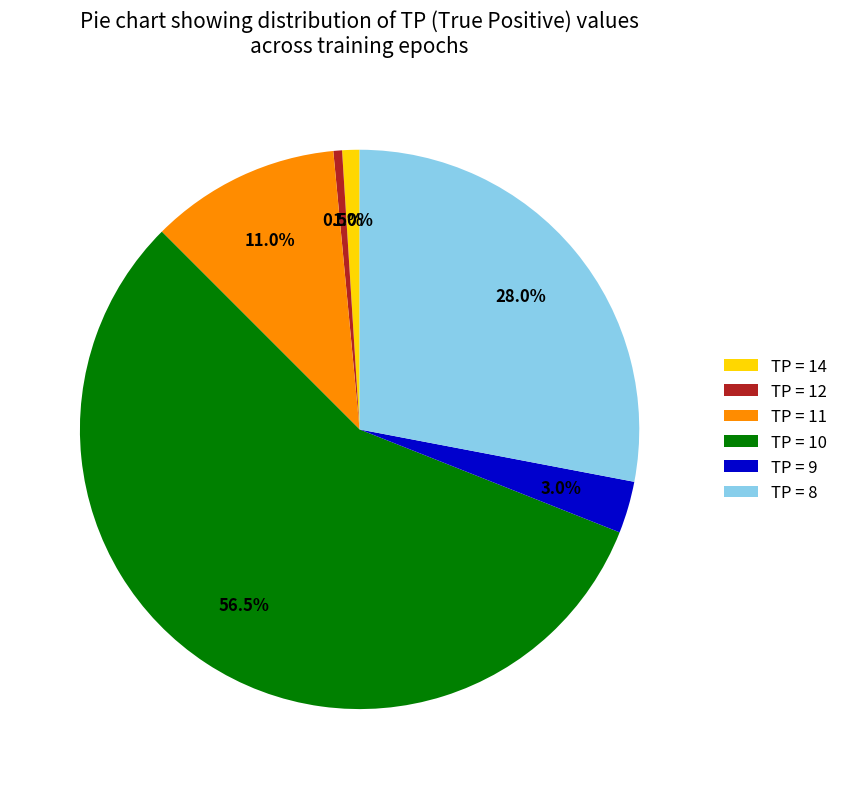

How many slices are in this pie chart?

6